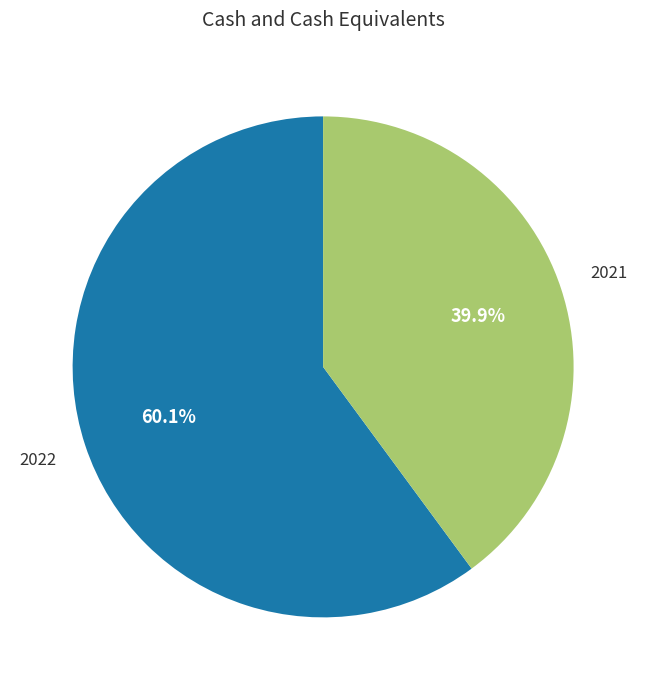

Is there a majority slice in this chart?

Yes